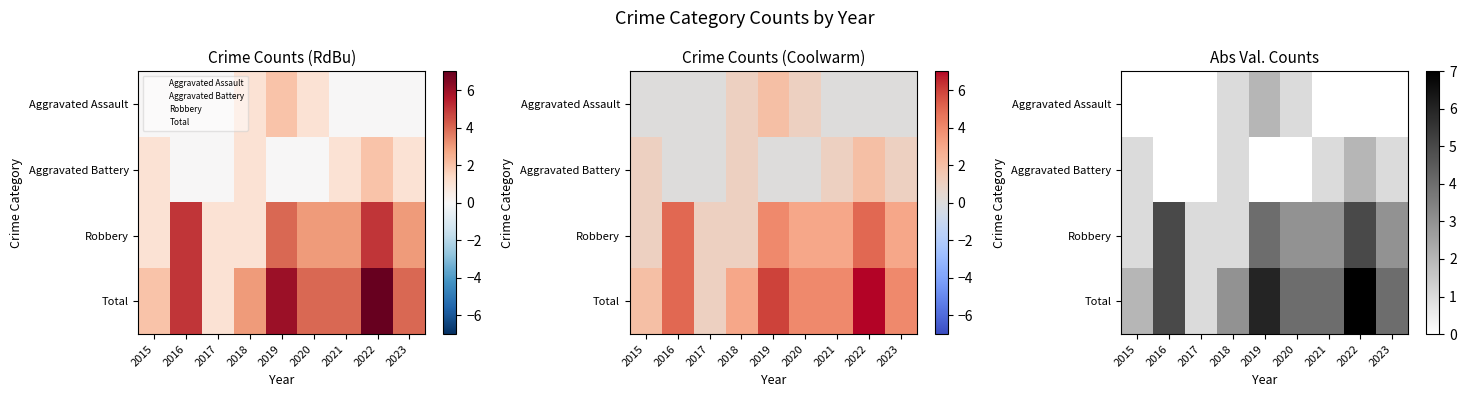

Read the Robbery value at 2023.

3